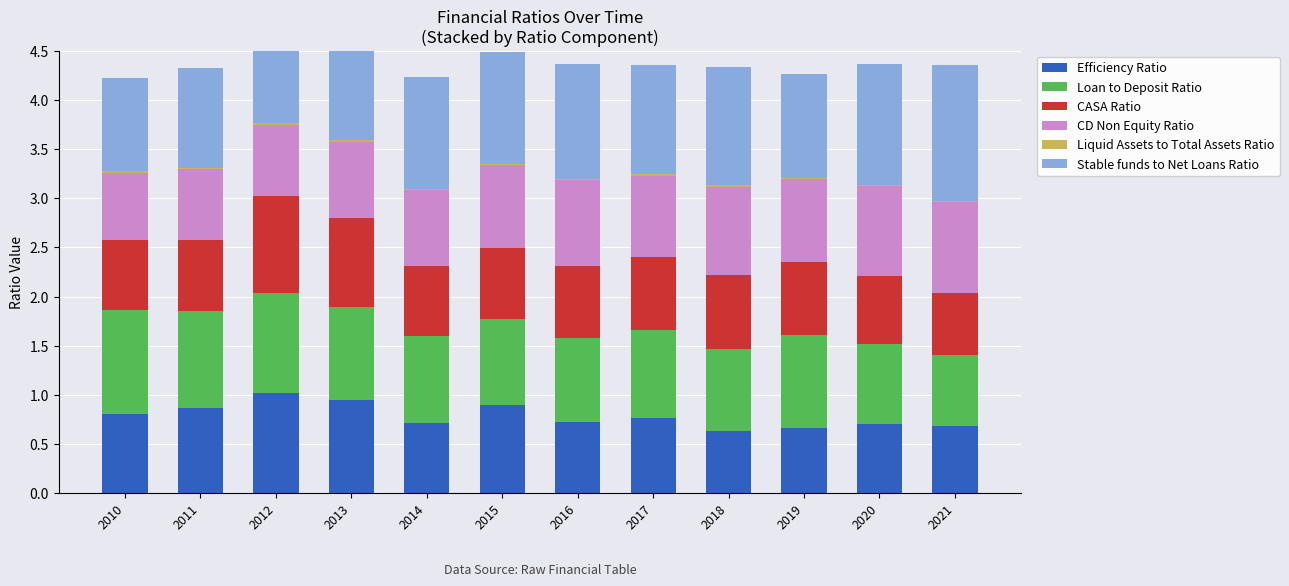

At which label does CASA Ratio reach its peak?

2012